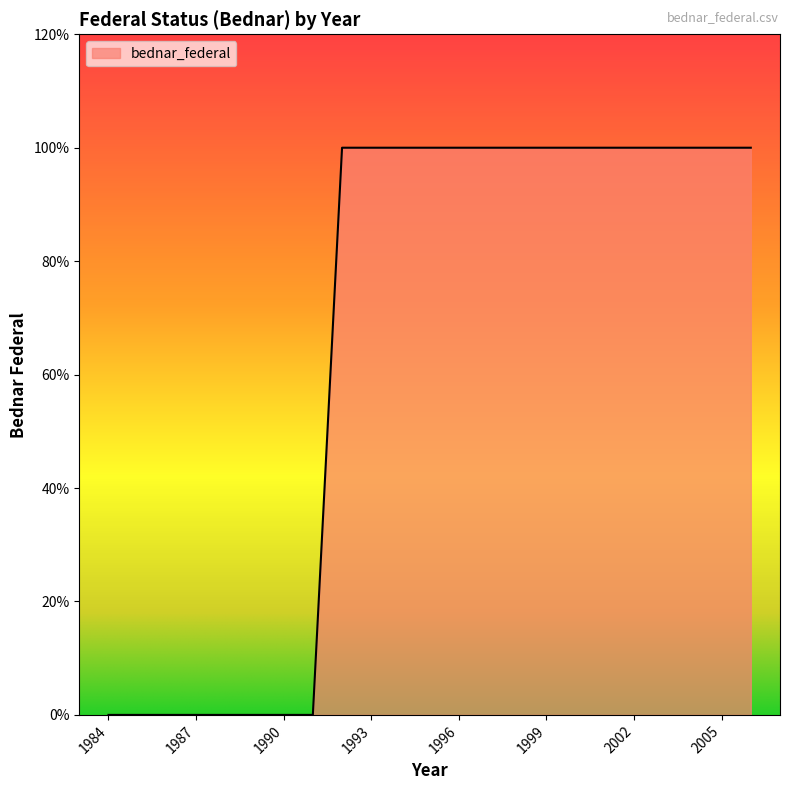

Is this an area chart (filled region under the line)?

Yes